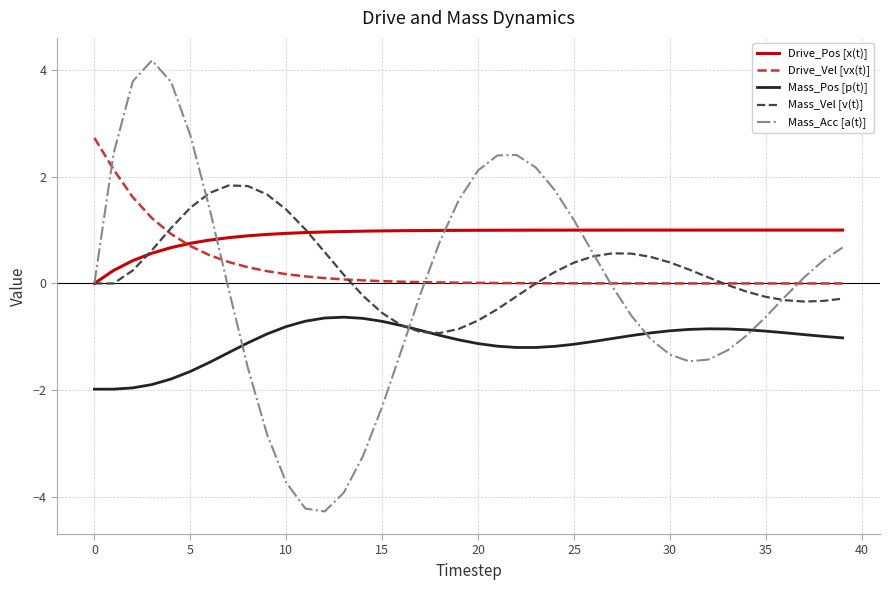

True or false: Mass_Pos [p(t)] and Mass_Acc [a(t)] cross at least once.

True